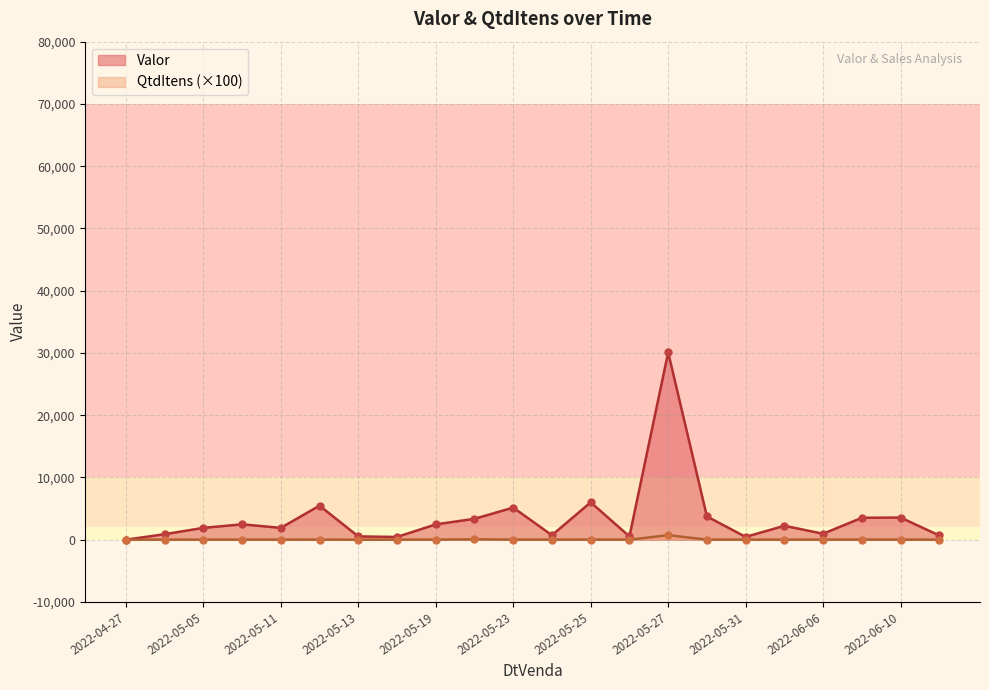

Which series has the largest range (max minus min)?

Valor